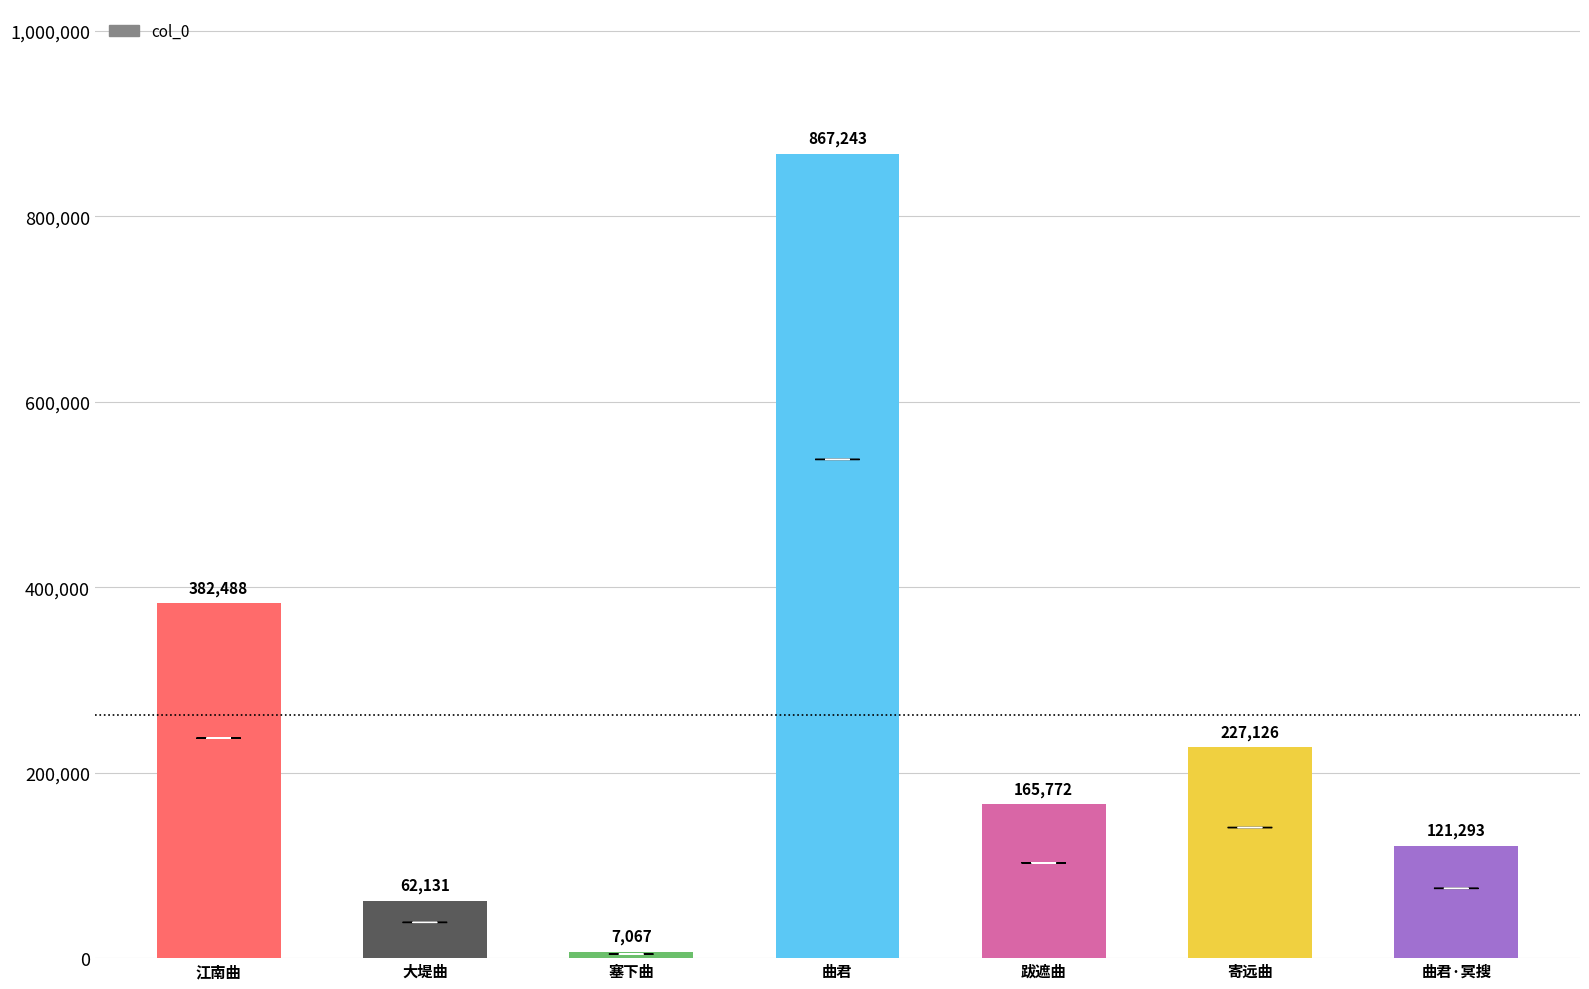

Does the chart contain stacked bars?

No